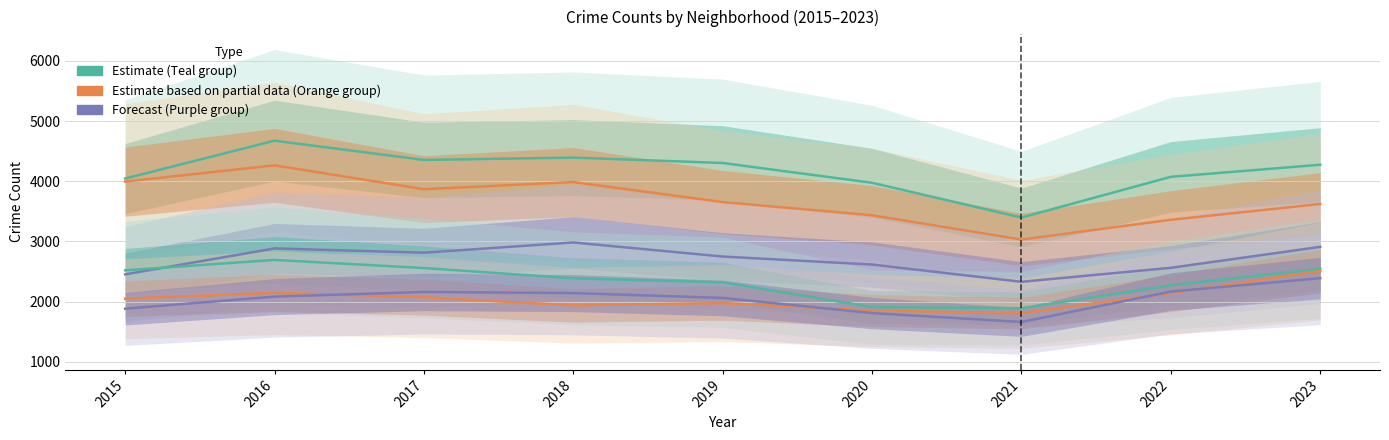

True or false: Englewood and Garfield Park intersect in this chart.

False